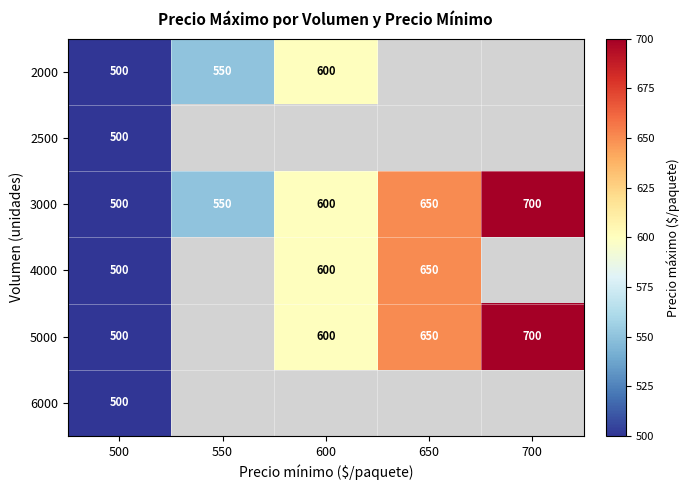

How many distinct data groups are displayed?

6